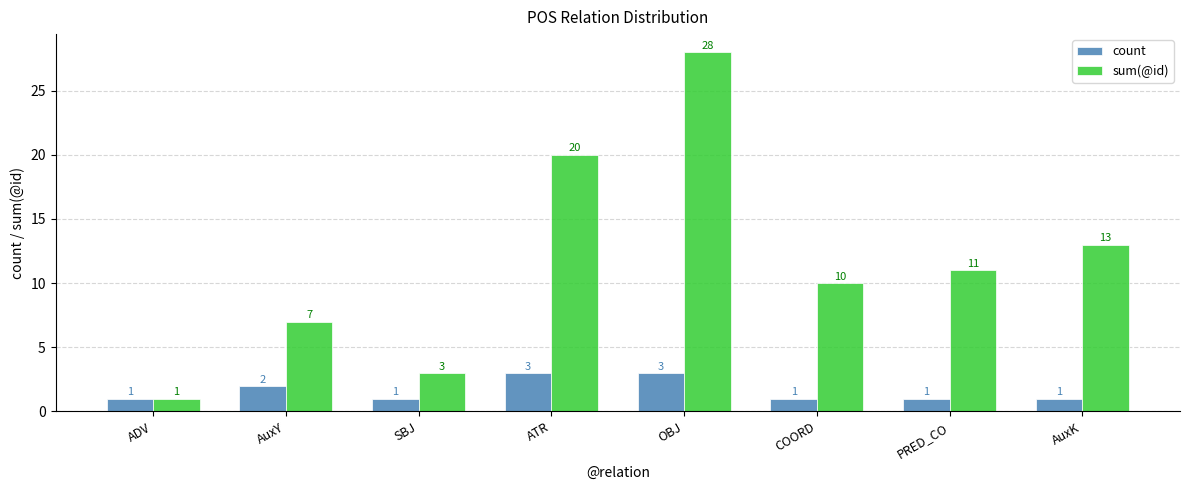

What is the highest value of the sum(@id) series?

28